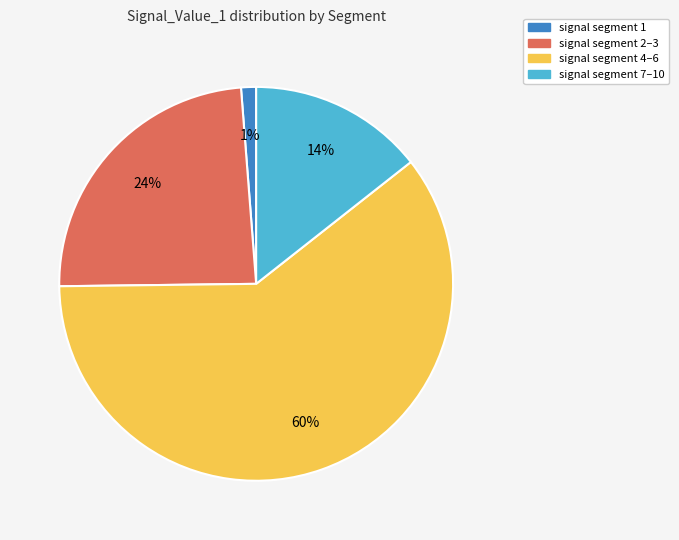

To the nearest percent, what is the average slice percentage?

25%